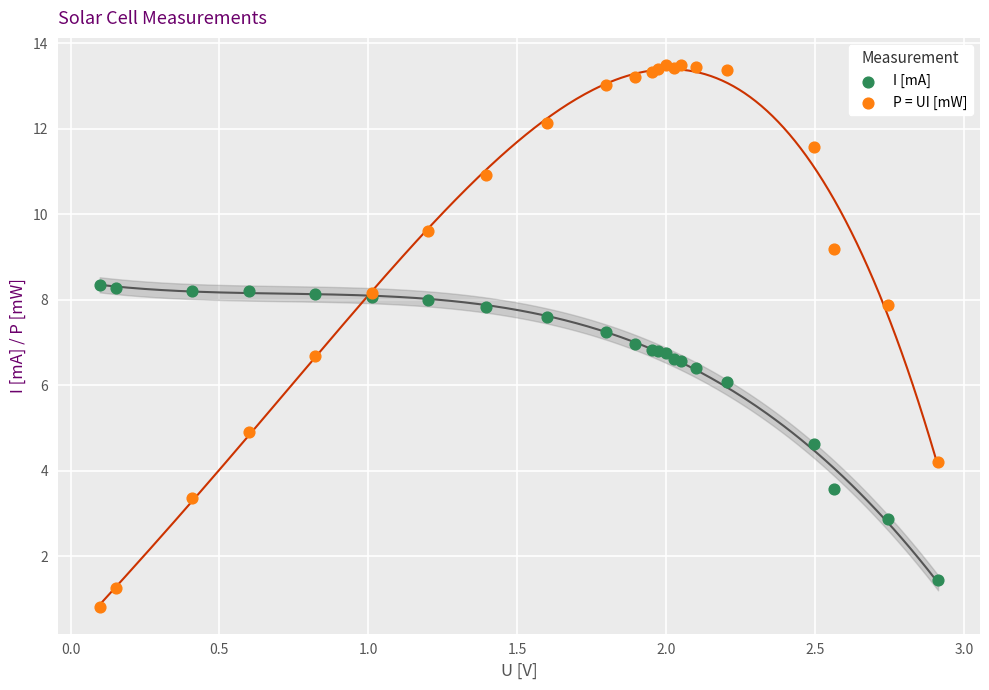

Which series has the widest spread of Y values?

P = UI [mW]